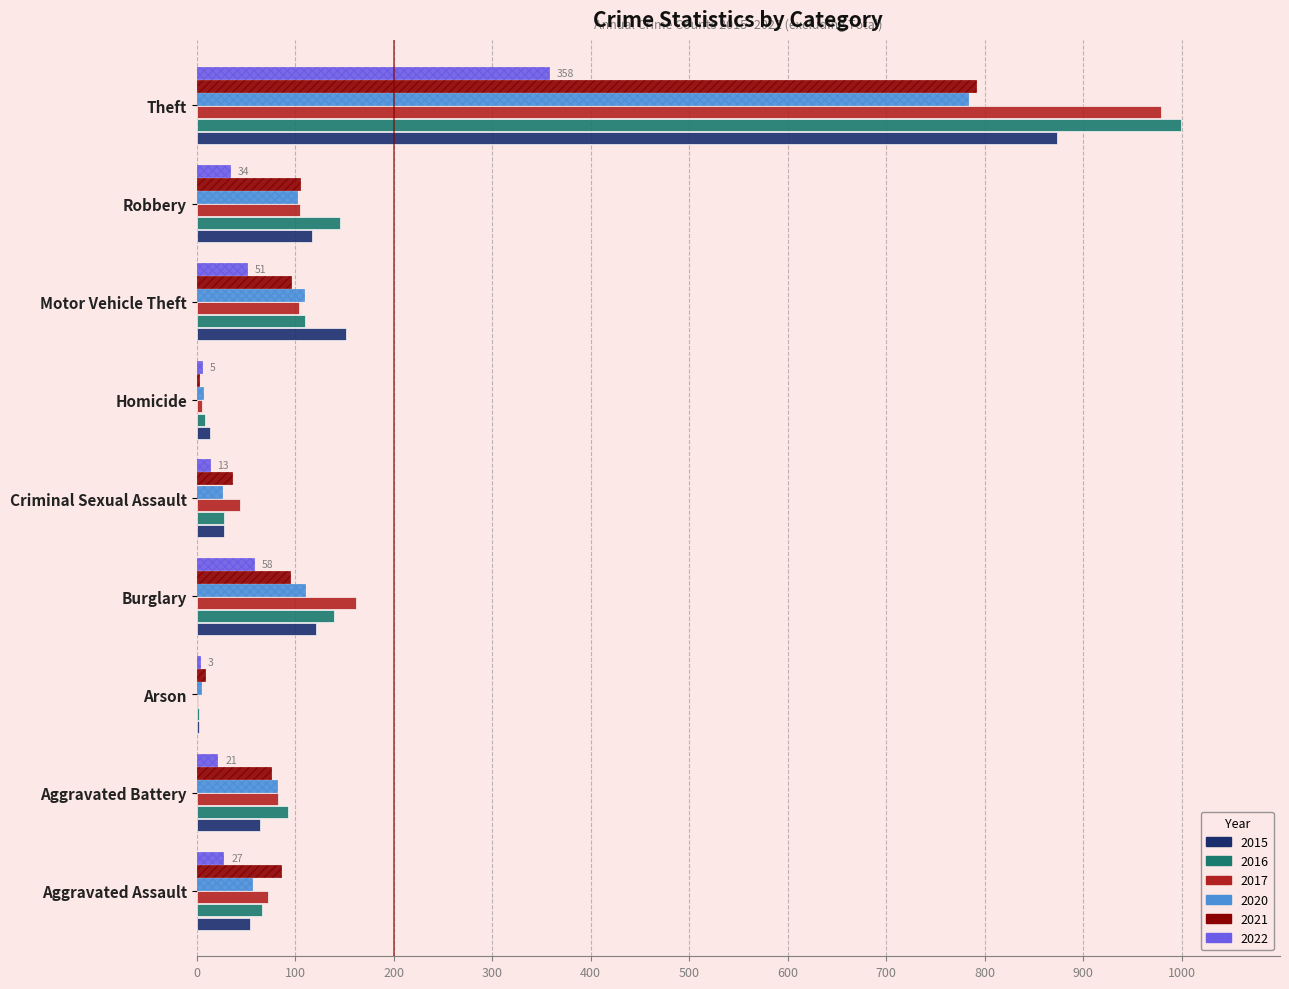

At which label is 2016 closest to 500?

Robbery